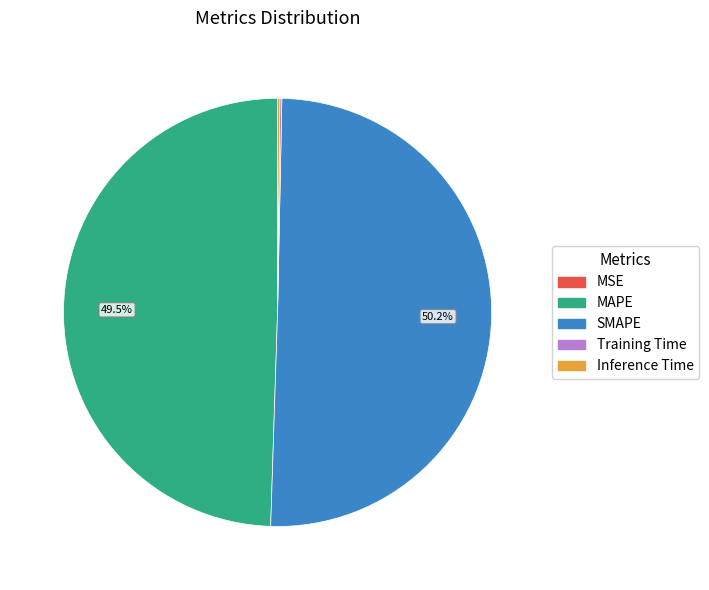

How much of the chart is everything except MAPE?

50.5%